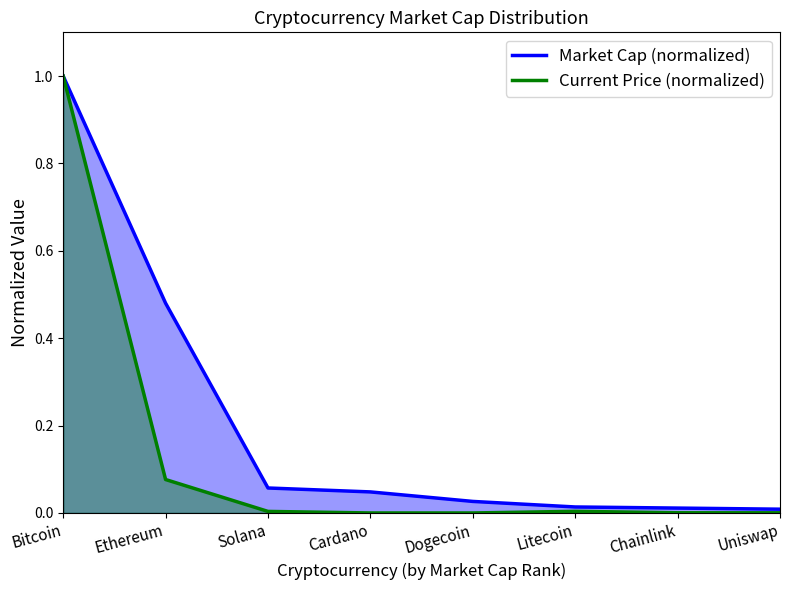

What is the difference between the maximum and minimum values in the Market Cap (normalized) series?

1.0